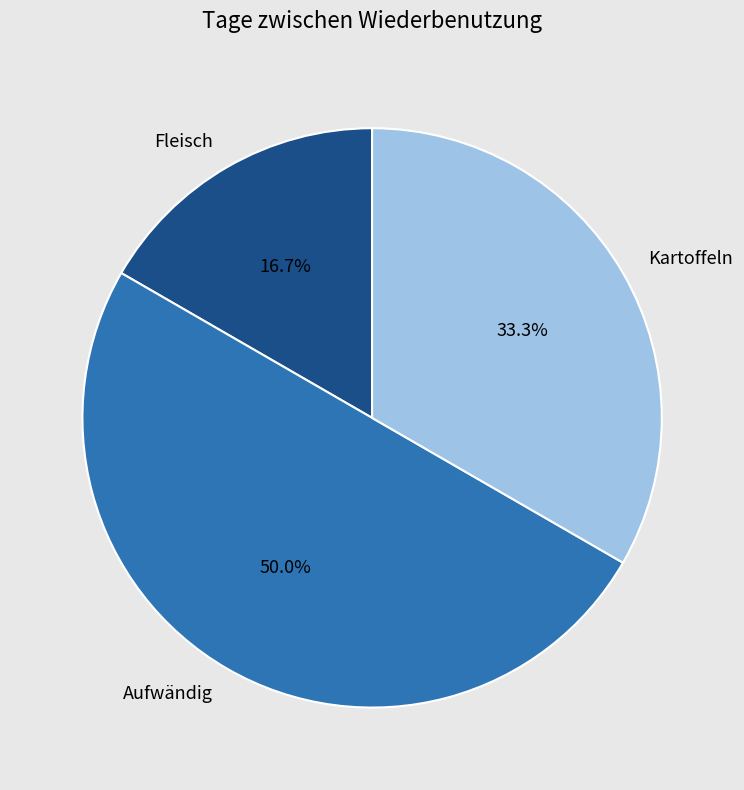

Does Kartoffeln account for over 50% of the chart?

No